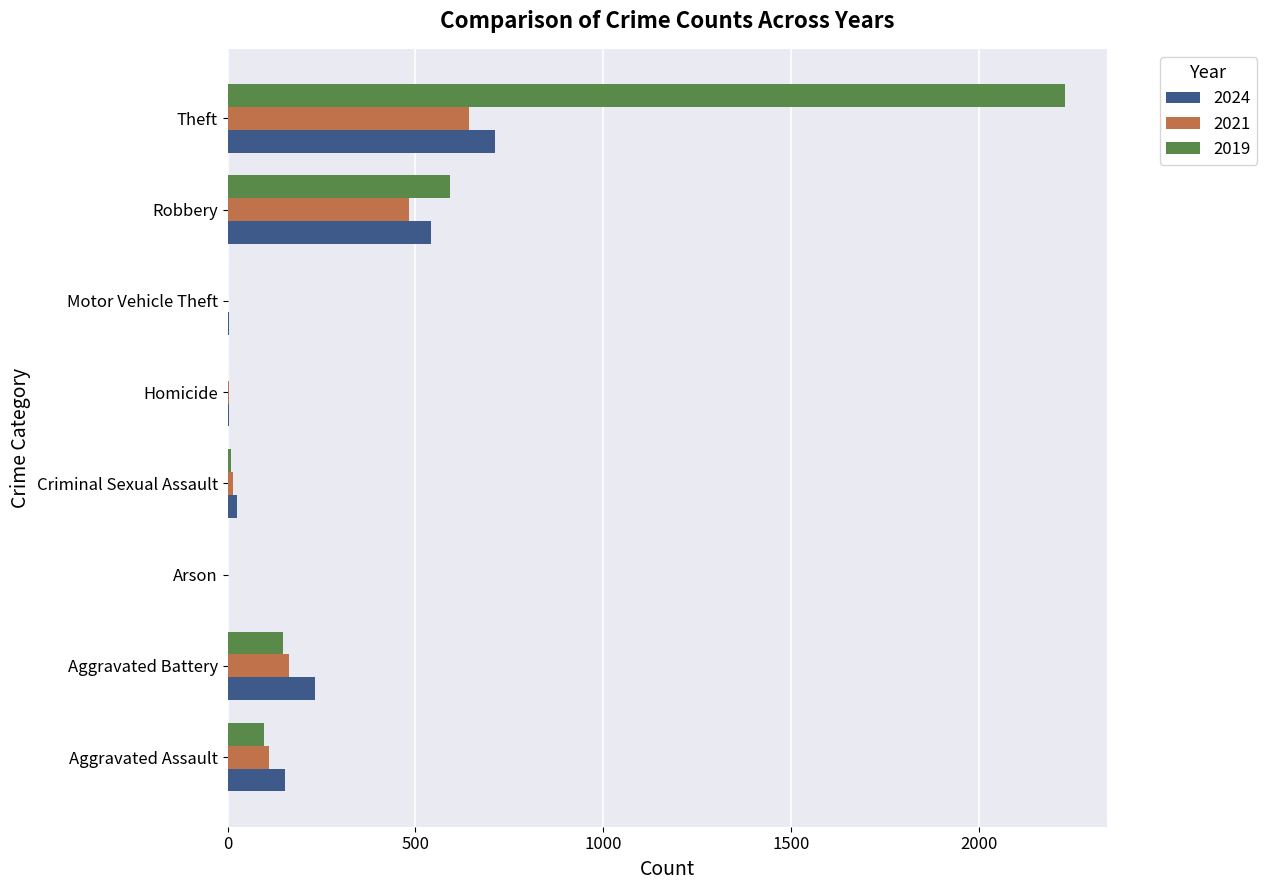

What is the sum of all 2024 values?

1672